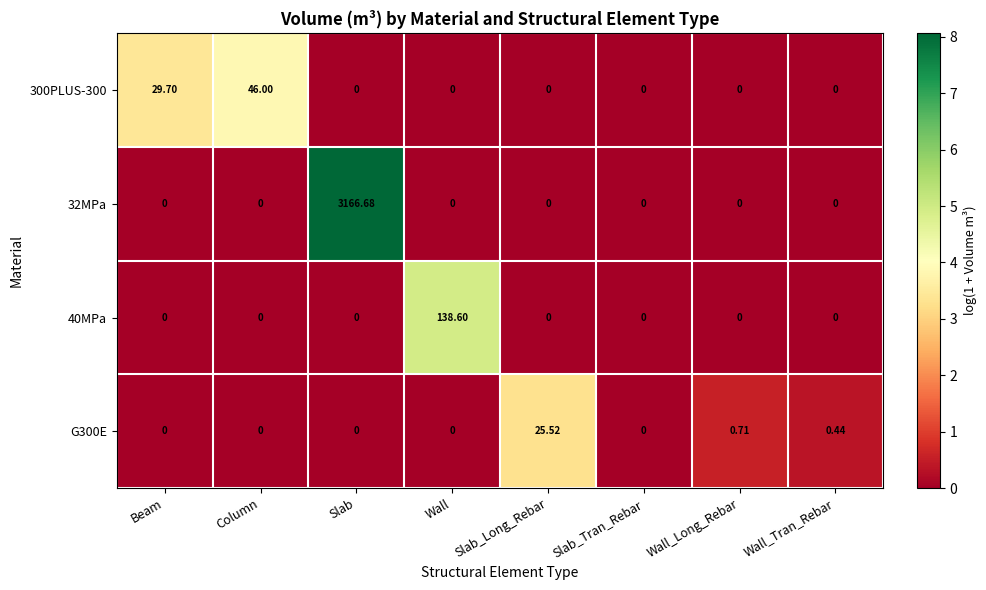

At which category is the sum across all series the highest?

Slab